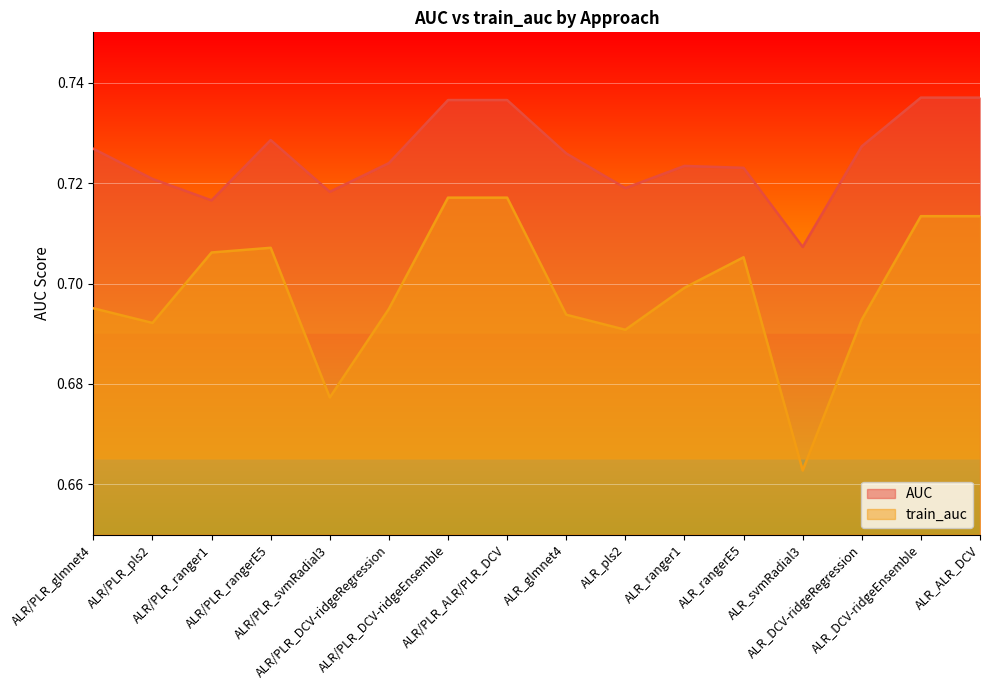

What is the minimum value shown in the chart?

0.7